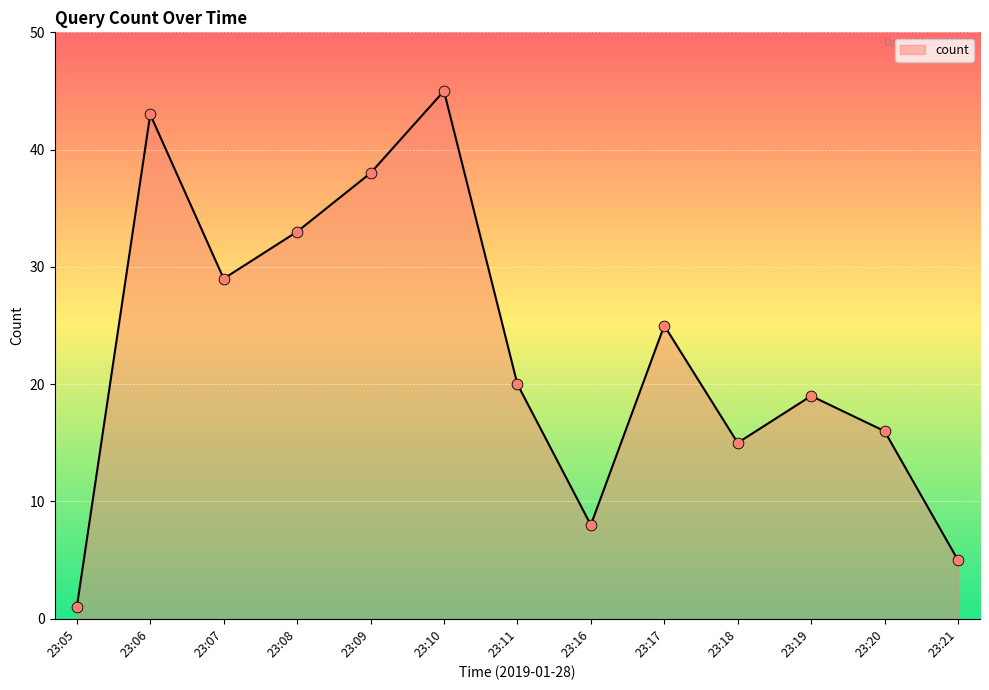

What is the change in value from 23:17 to 23:19?

-6